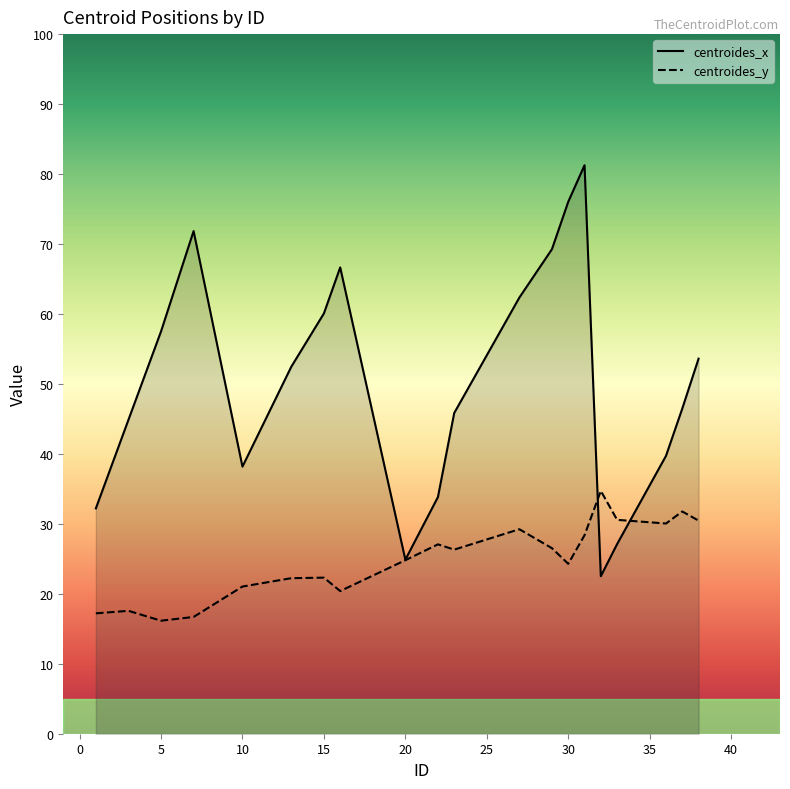

What is the highest value of the centroides_y series?

34.7